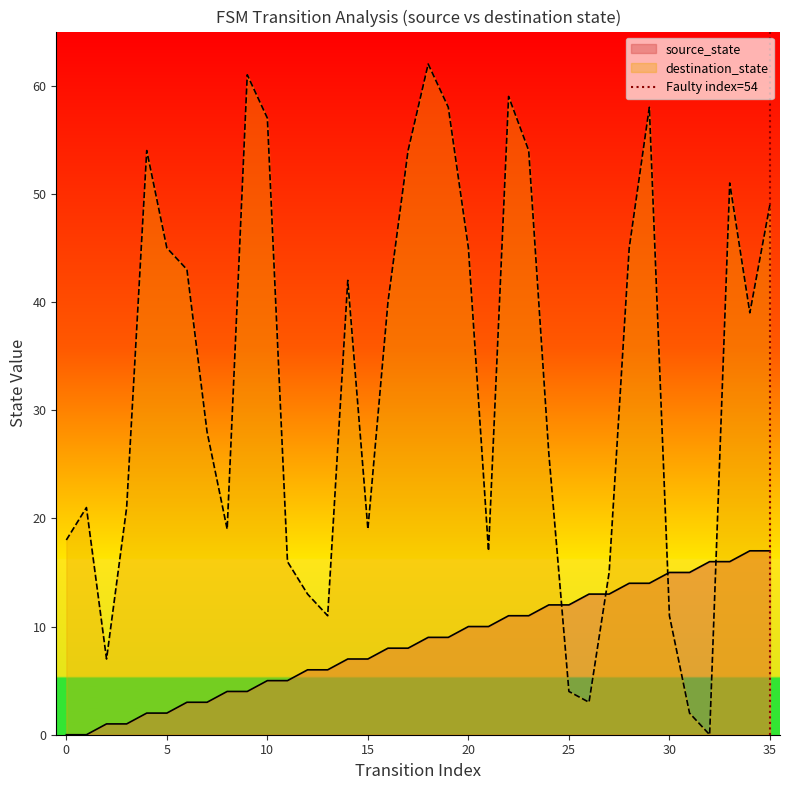

True or false: destination_state has a value of 24 at 0.

False